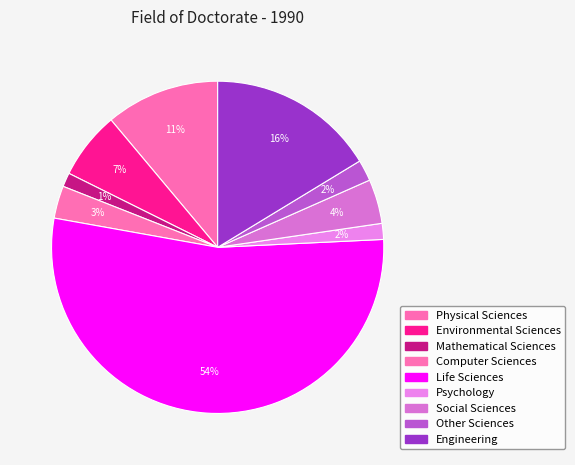

How many slices are in this pie chart?

9